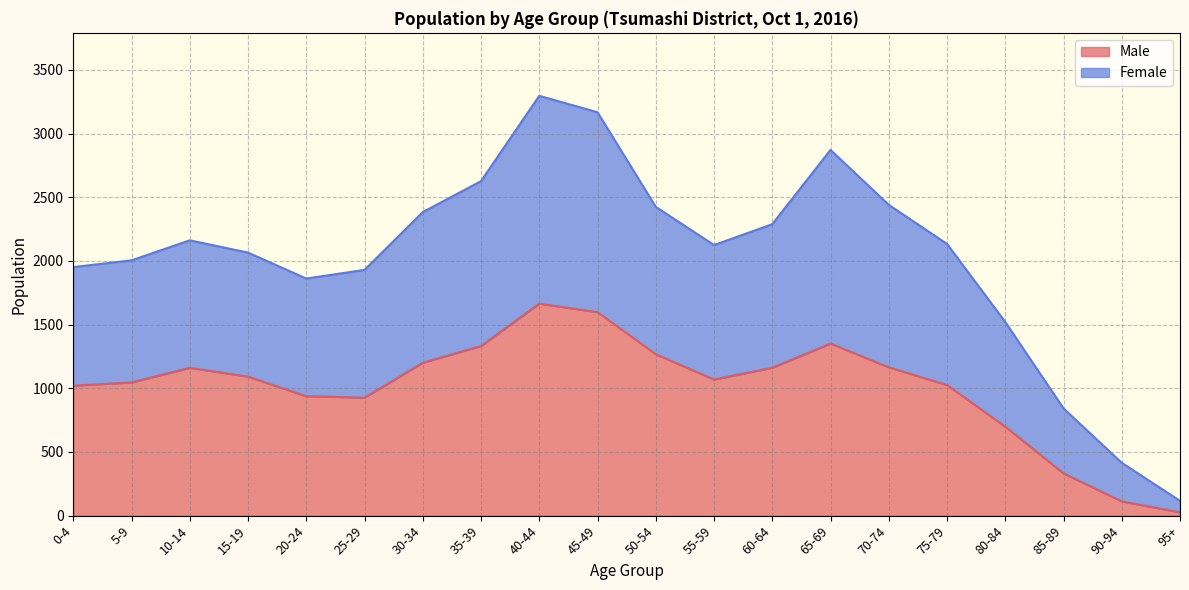

The value of Male at 80-84 is 172. True or false?

False